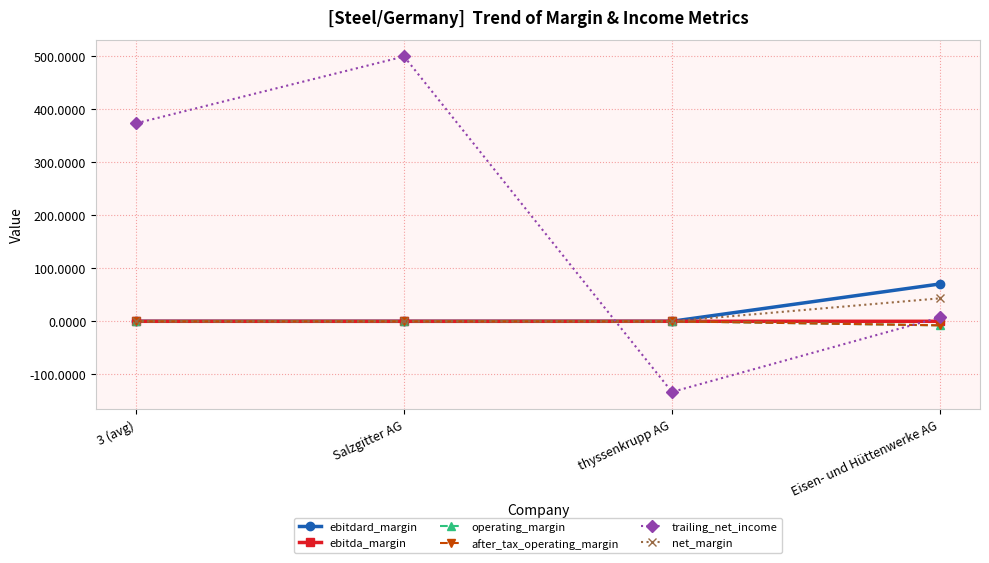

What is the value of the after_tax_operating_margin point at the 4th from the left?

-7.6